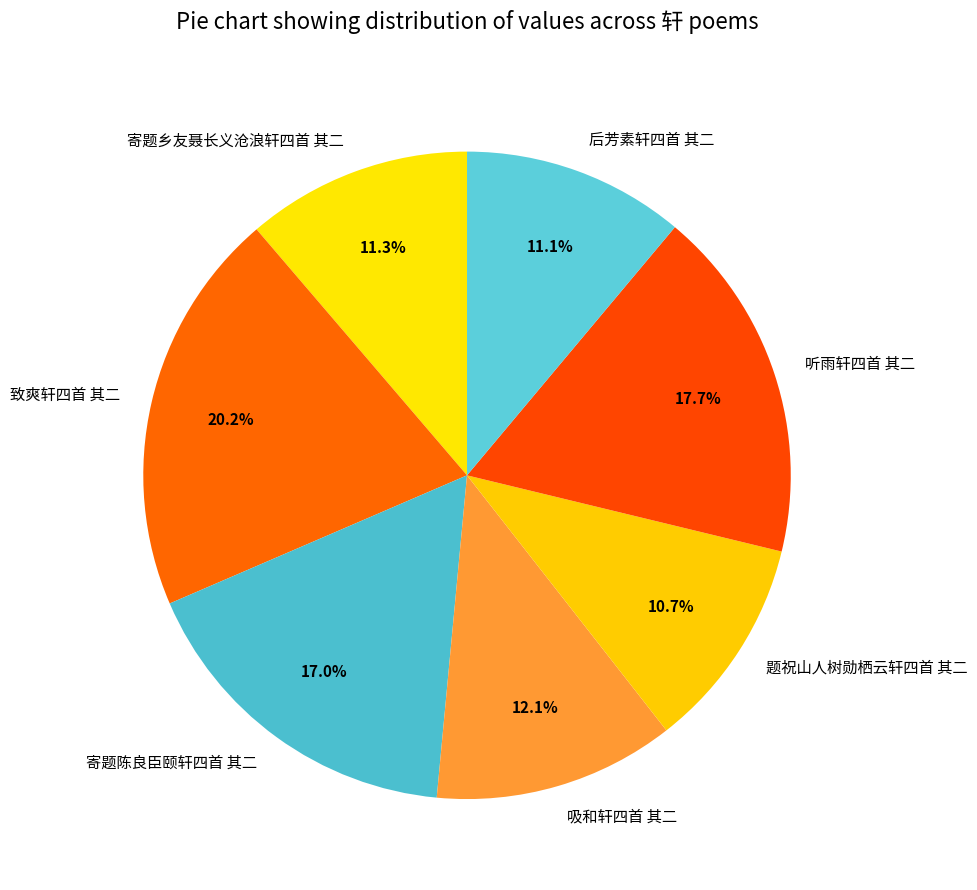

What percentage is the 寄题乡友聂长义沧浪轩四首 其二 slice, to the nearest percent?

11%